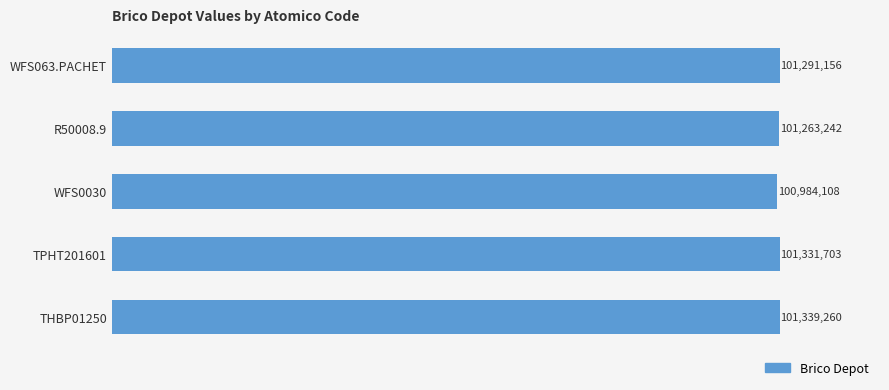

Are the bars horizontal?

Yes